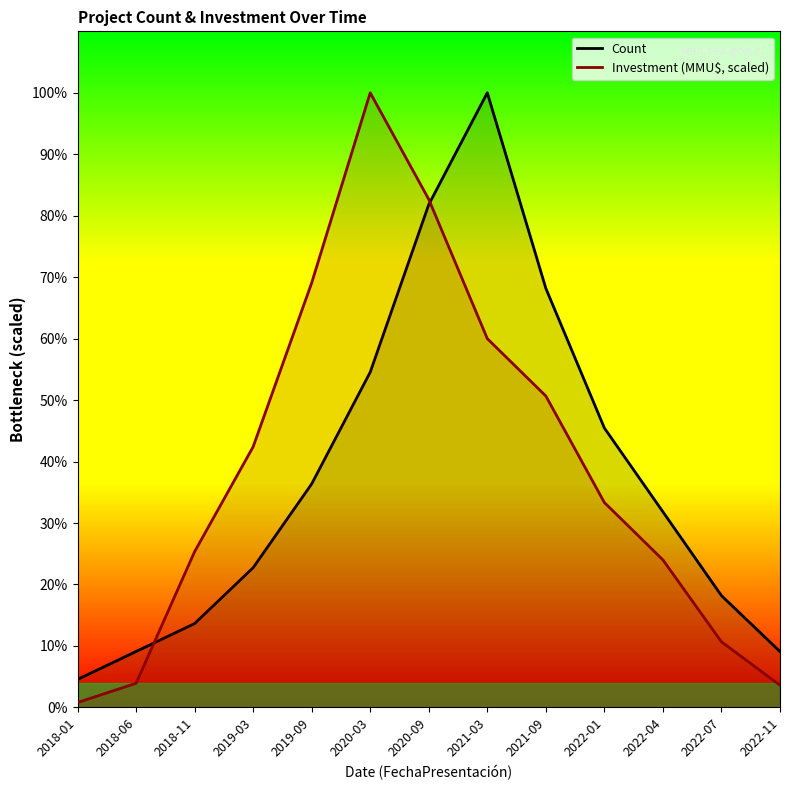

True or false: Count and Investment (MMU$, scaled) cross at least once.

True